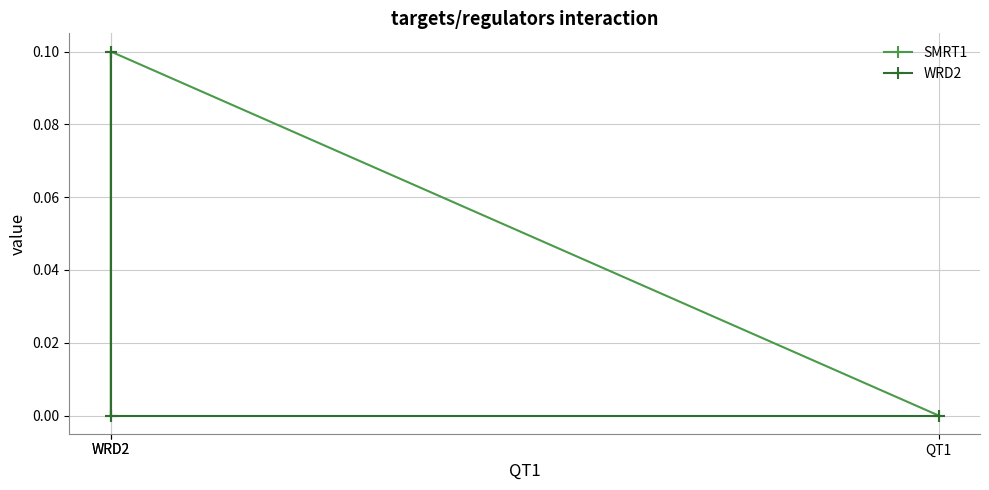

Which has a higher value, WRD2 or QT1?

WRD2